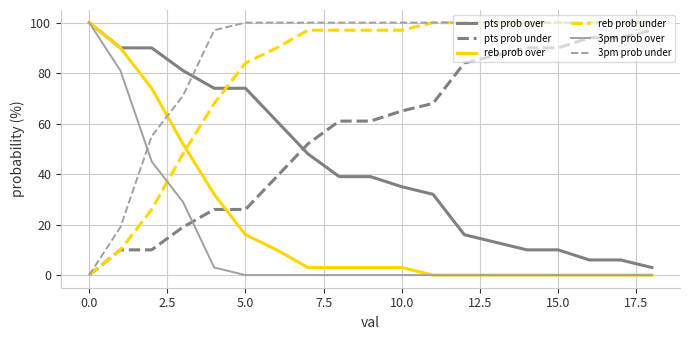

Which series ends up on top after the final intersection of reb prob over and 3pm prob under?

3pm prob under